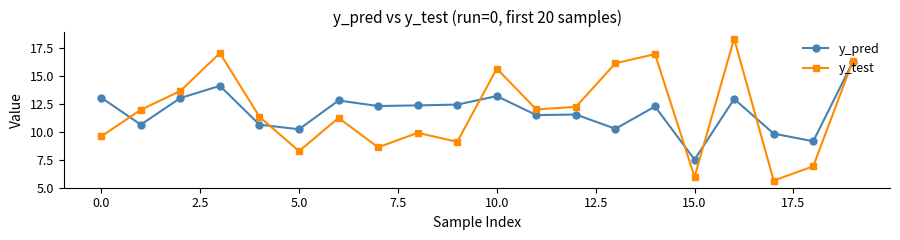

How many lines are shown in the chart?

2